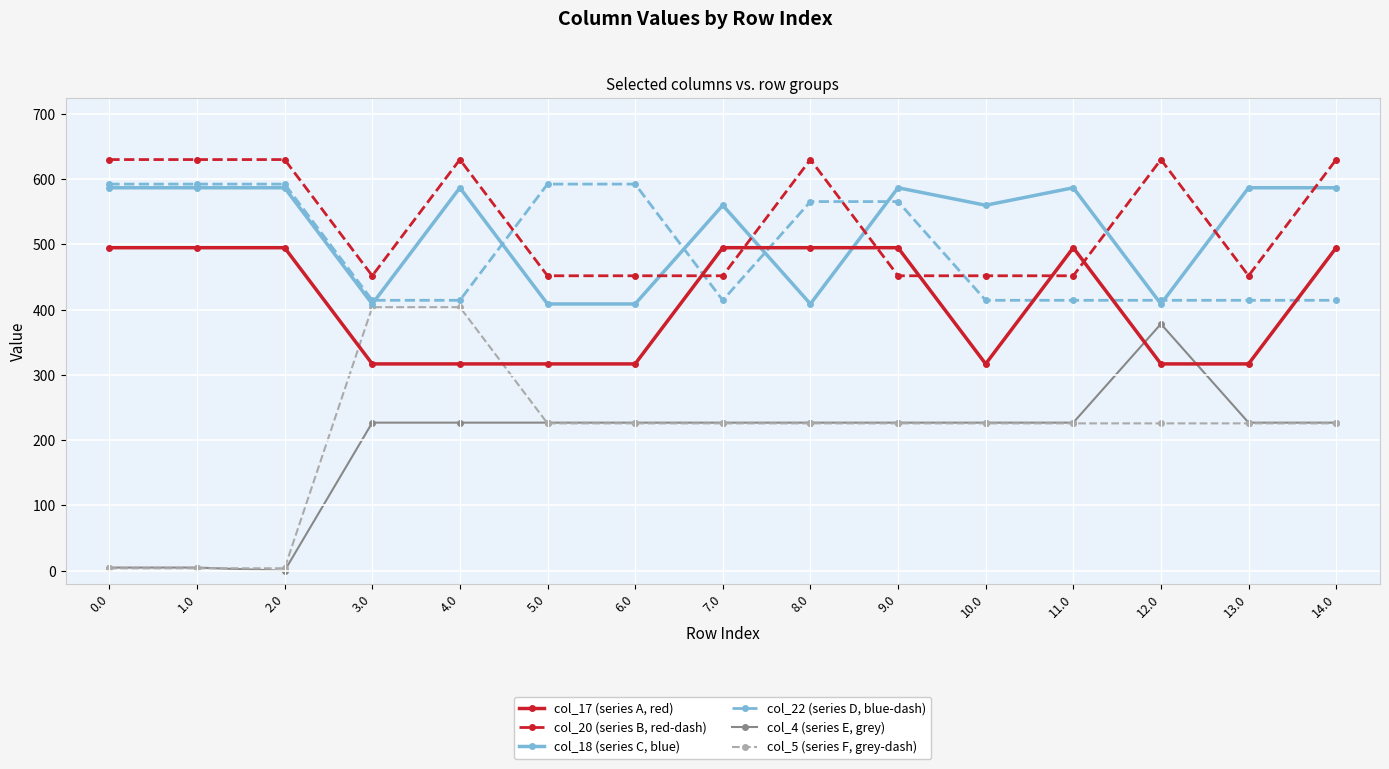

What is the label of the 9th point from the left?

8.0